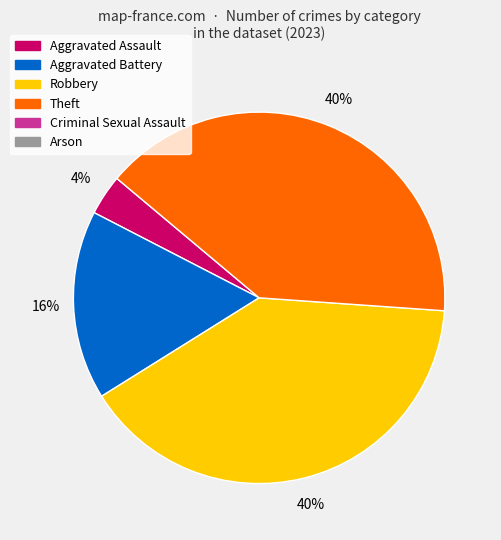

How many segments does this pie chart have?

4